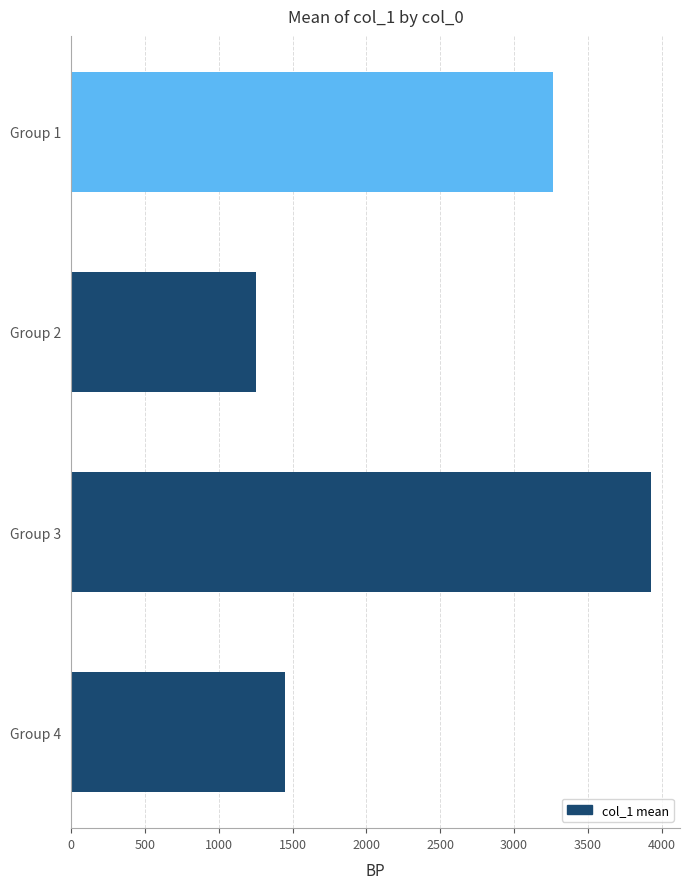

Reading top to bottom, what are all the values shown in this chart?

3263.3	1255.8	3927.1	1452.2